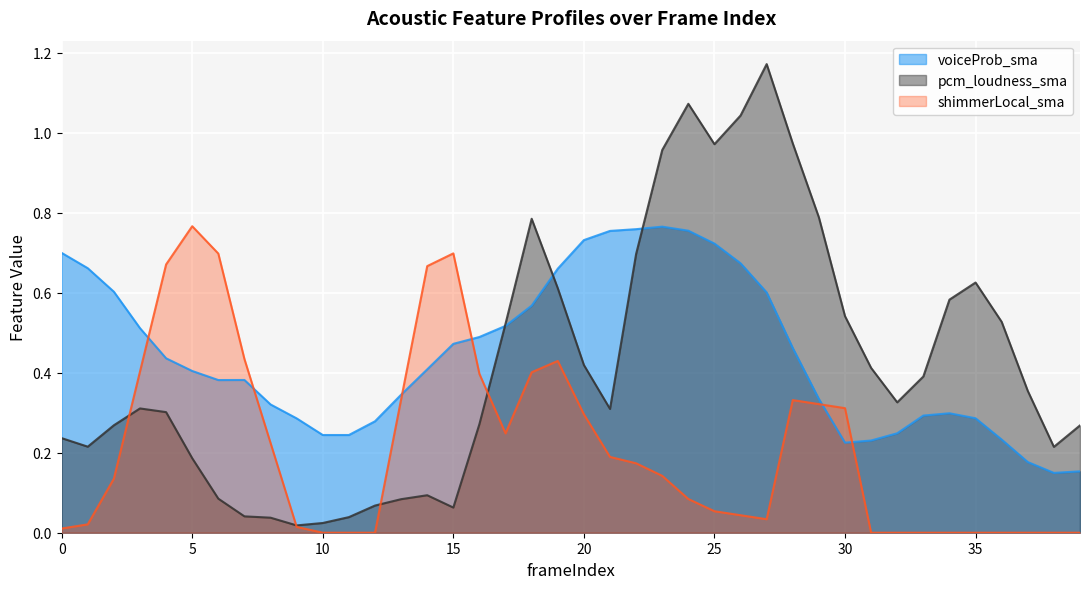

Which series has the largest total across all categories?

voiceProb_sma